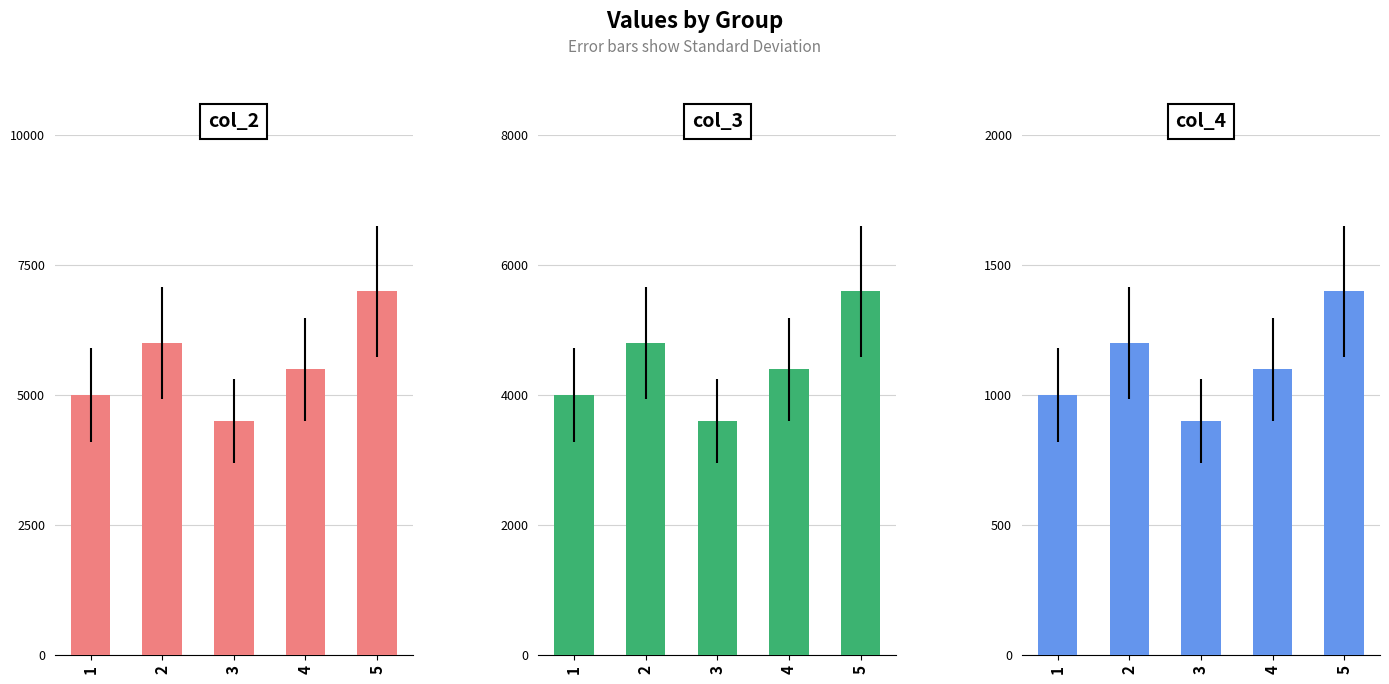

Reading right to left, extract all data points from this chart.

col_2: 7000	5500	4500	6000	5000
col_3: 5600	4400	3600	4800	4000
col_4: 1400	1100	900	1200	1000